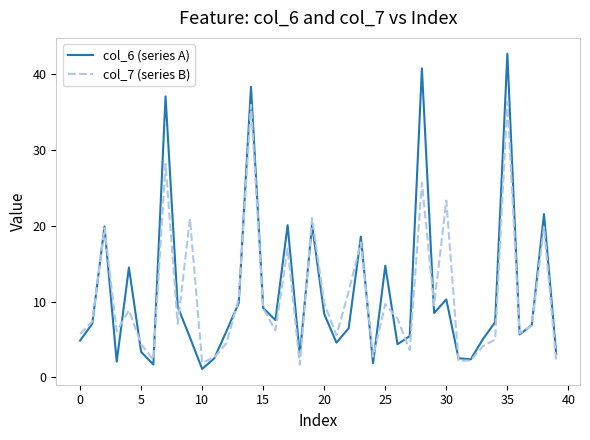

How many categories are shown in the chart?

40